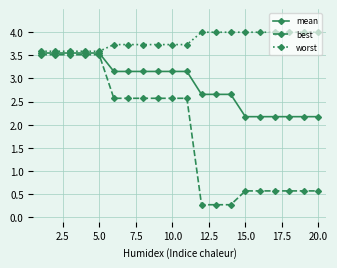

Which series has the largest total across all categories?

worst